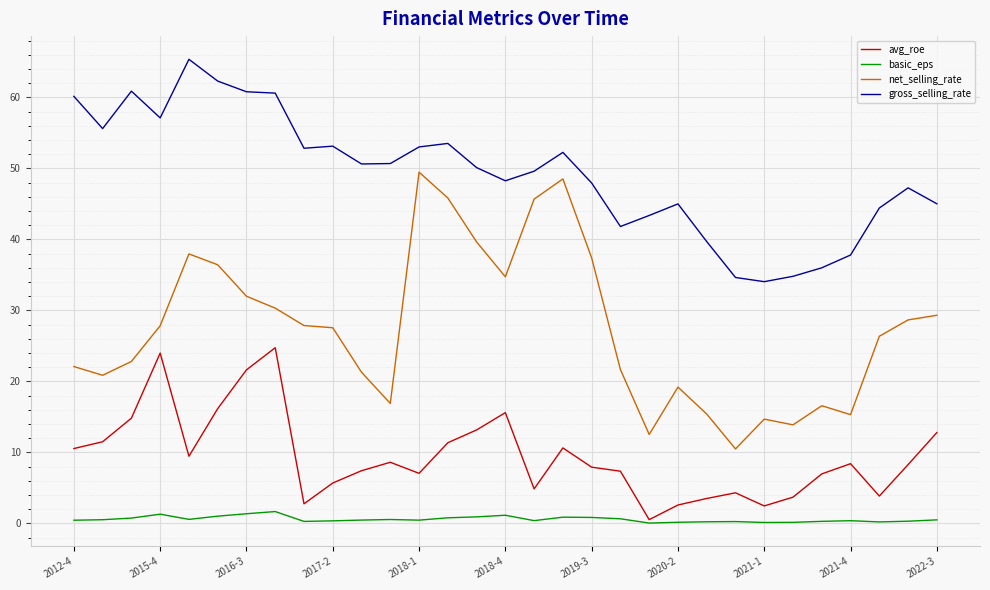

List the series in order of their peak value, lowest first.

basic_eps, avg_roe, net_selling_rate, gross_selling_rate